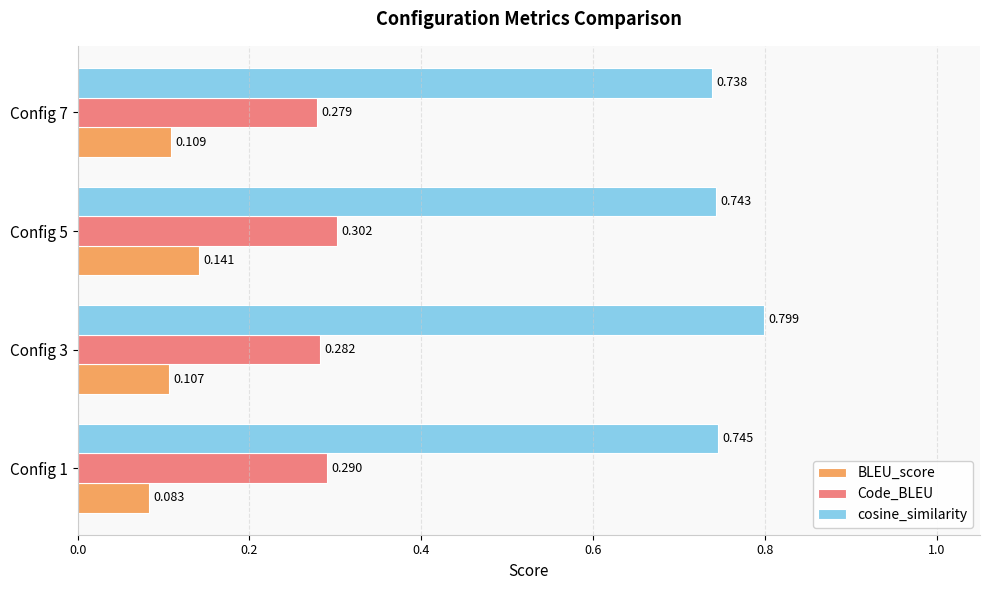

List the series in order of their overall mean, highest first.

cosine_similarity, Code_BLEU, BLEU_score